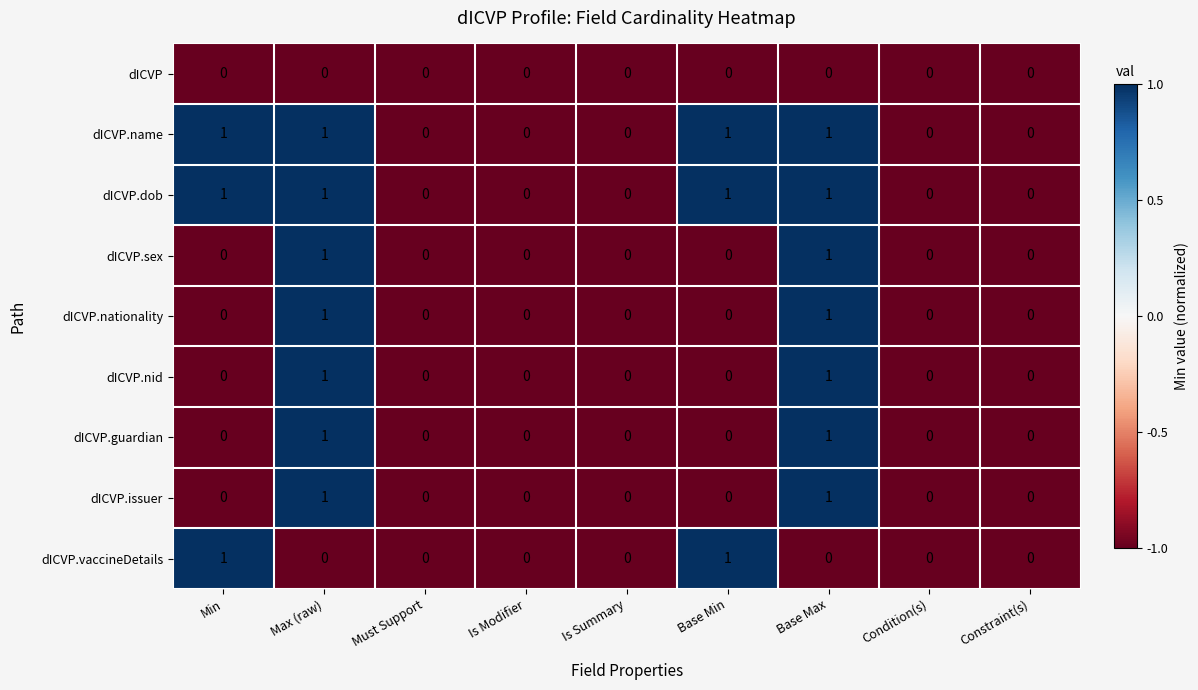

Count the dICVP.issuer values in the range 0 to 1.

9